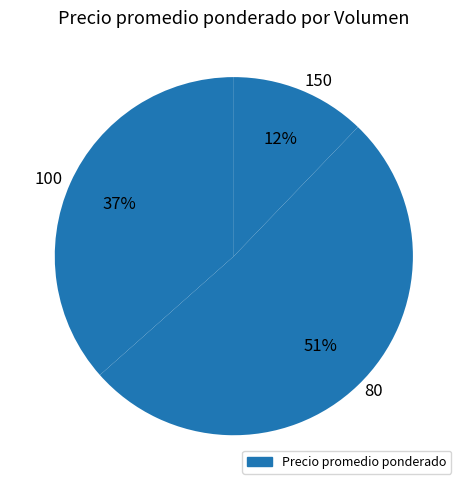

Is the sum of 80 and 100 greater than half?

Yes